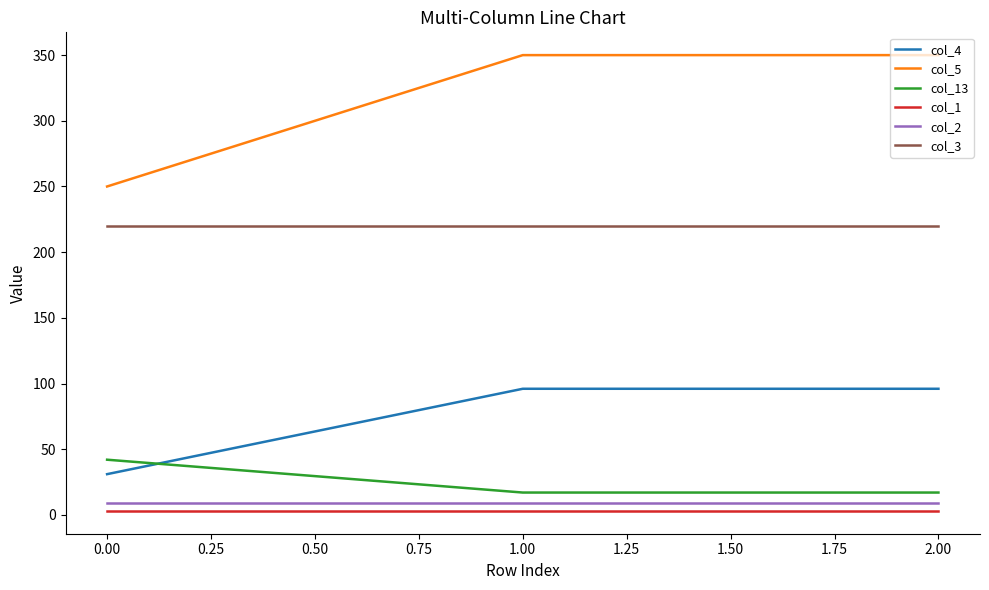

Is it true that col_5 equals 458 at 0.00?

False